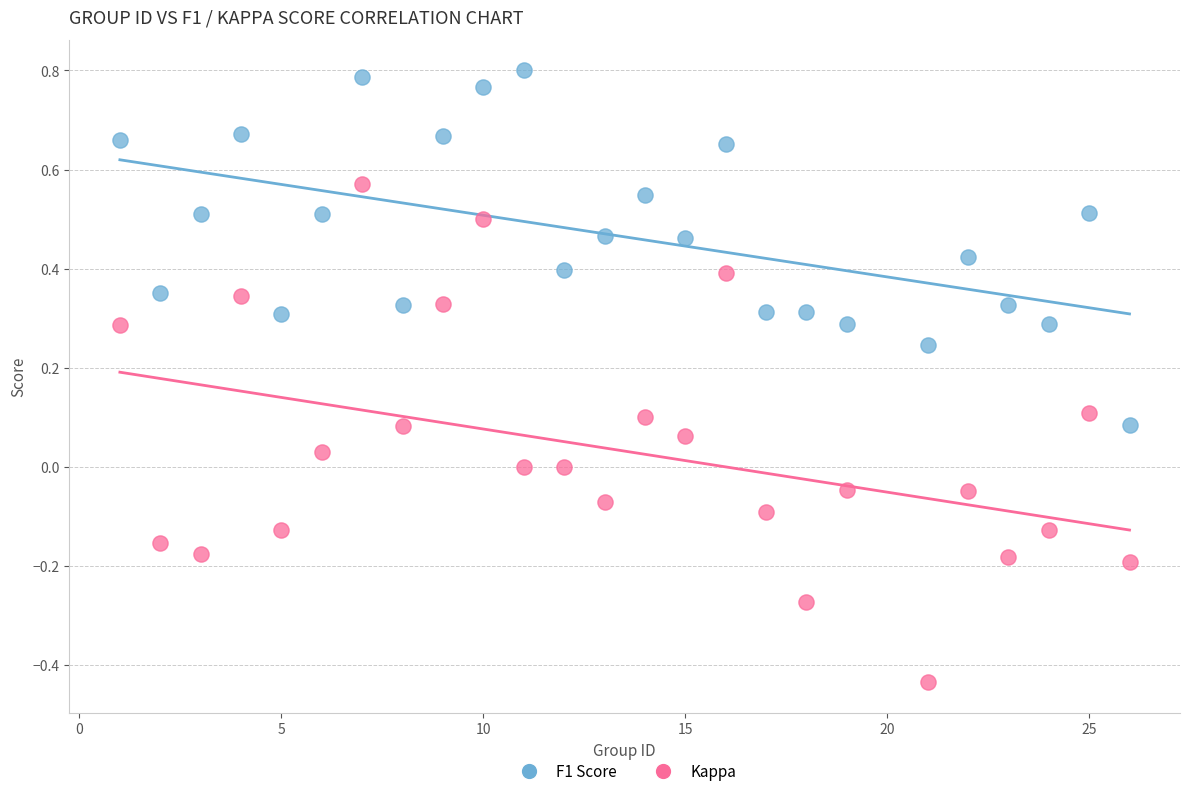

Which series contains the highest Y value?

F1 Score